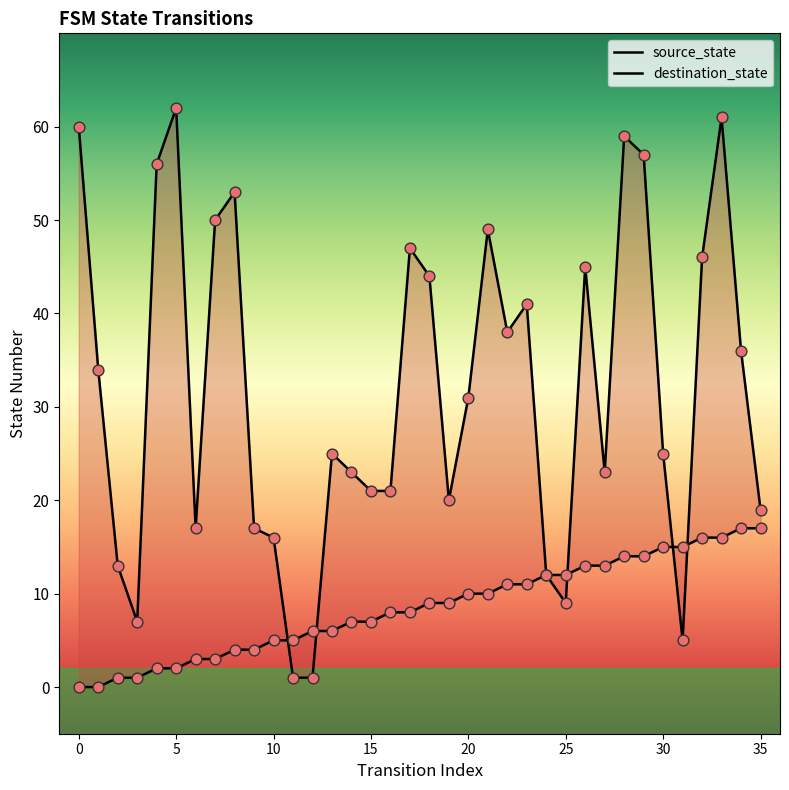

Which series has the largest Y range (max minus min)?

destination_state